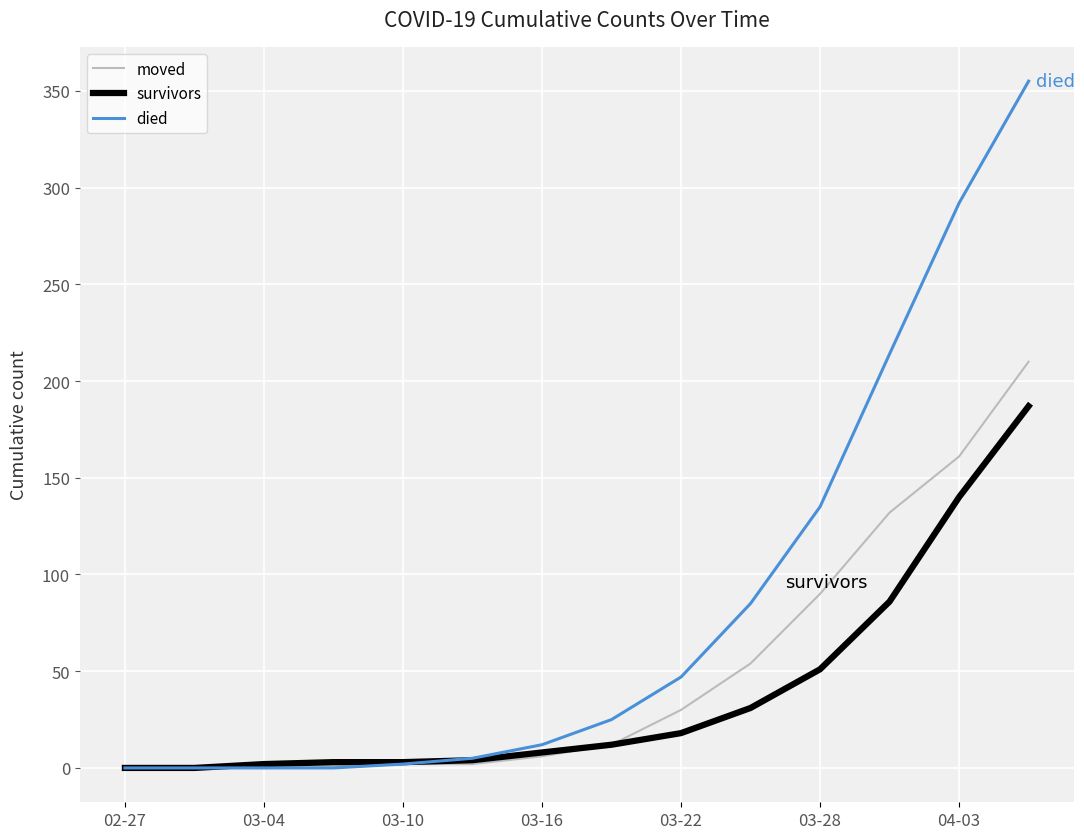

Rank the series by their maximum value, from lowest to highest.

survivors, moved, died